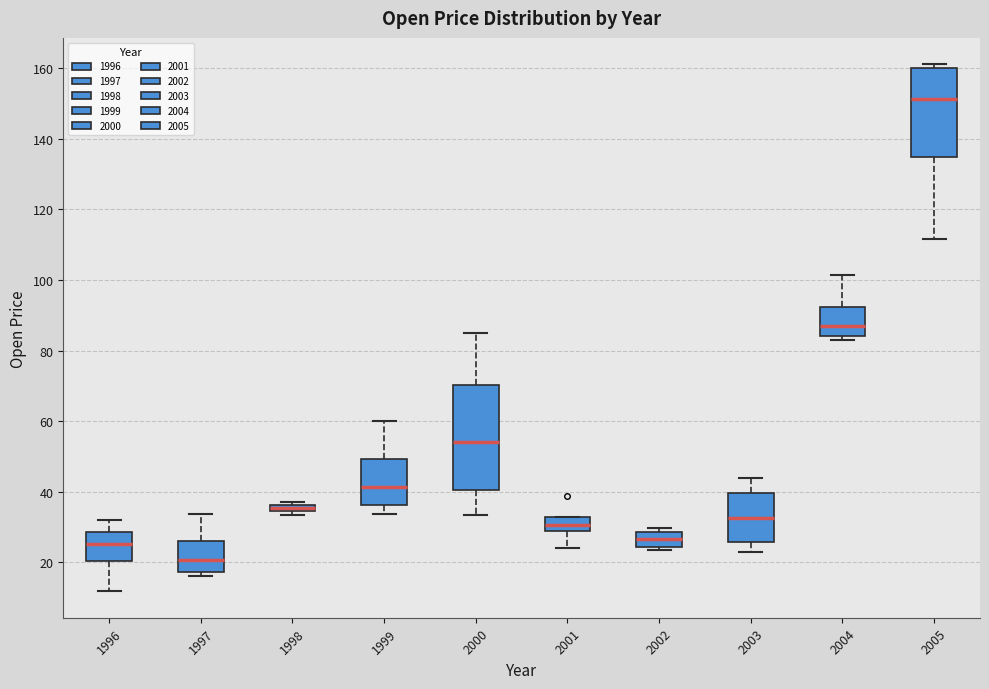

Where does the upper whisker of the box at x = 2000 end on the y-axis? The values are not printed on the chart, so give them approximately, as read against the axis.

86